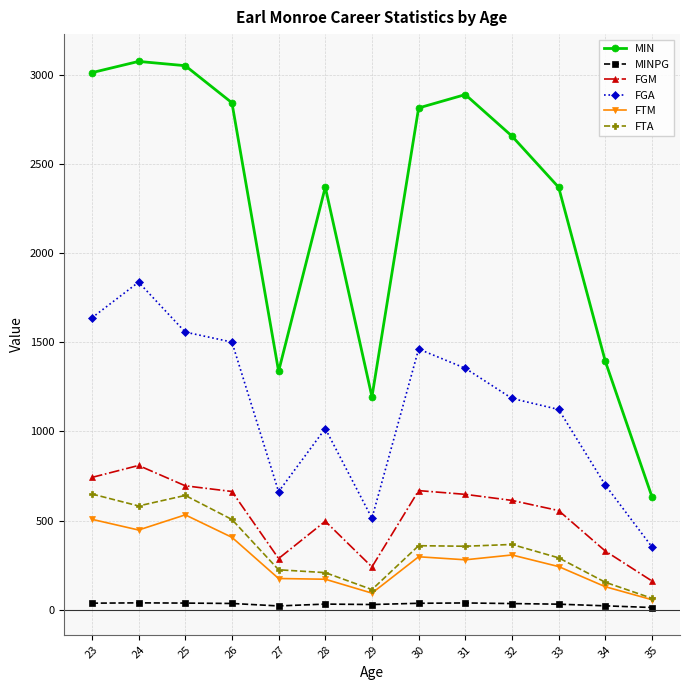

How many lines are shown in the chart?

6